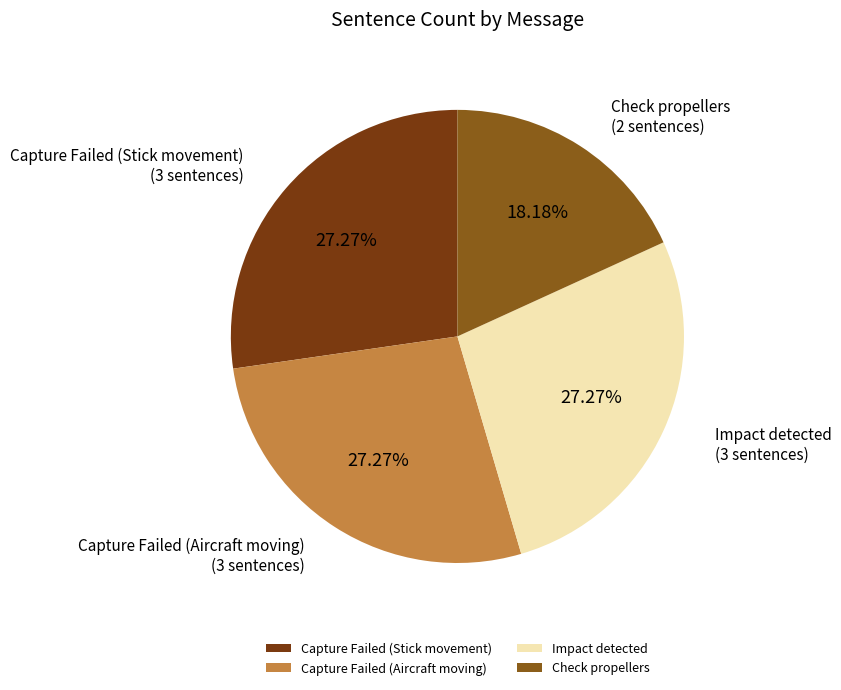

To the nearest percent, what portion does Check propellers represent?

18%